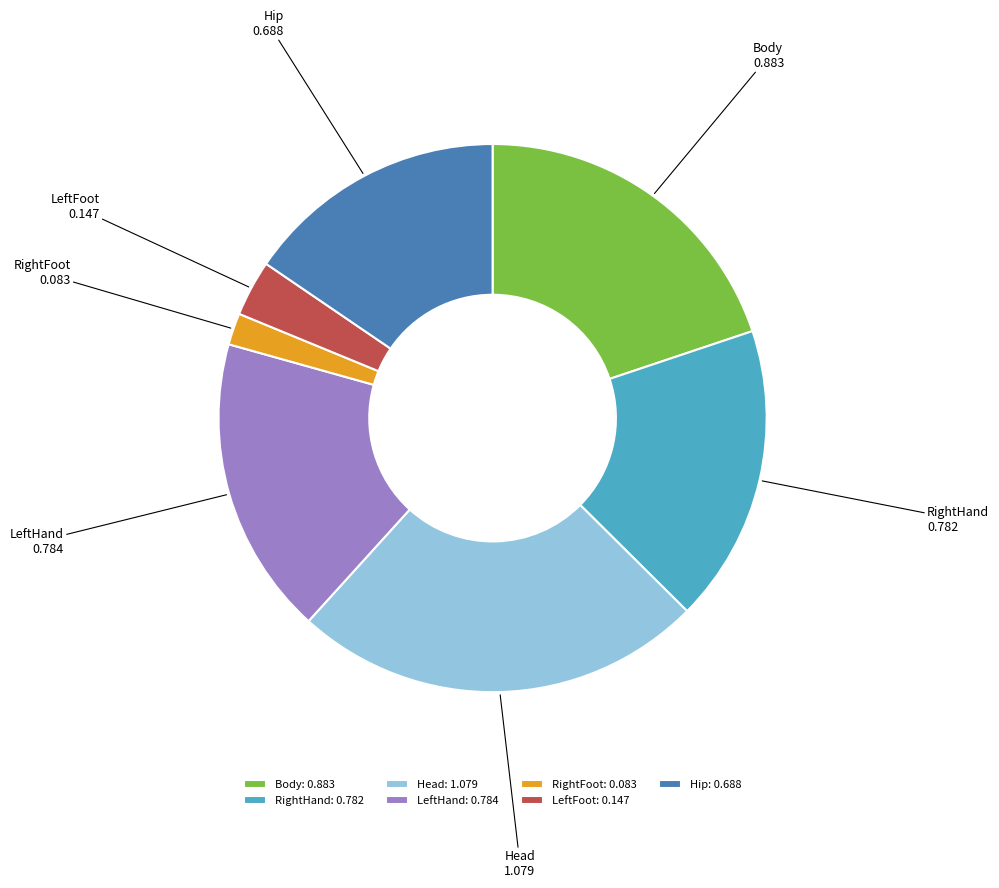

Does any single category account for the majority?

No